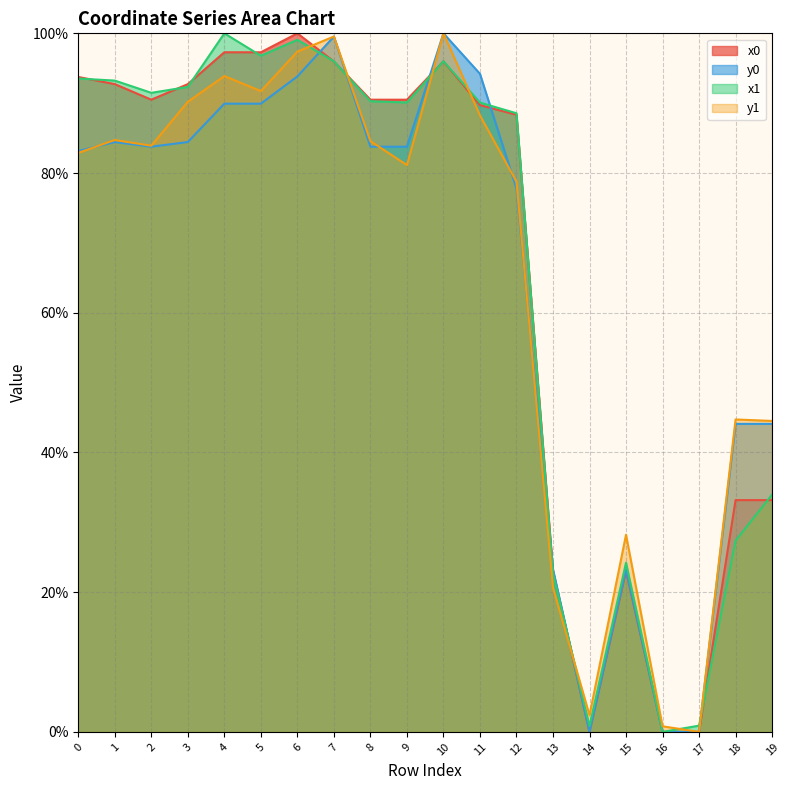

At how many categories does at least one series exceed 42?

15